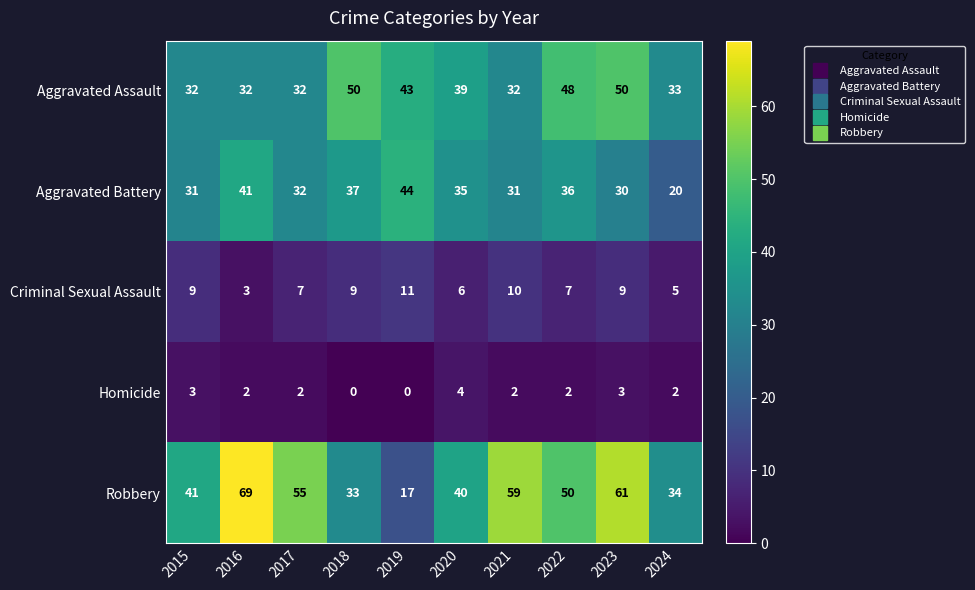

What is the total value across all series at 2020?

124